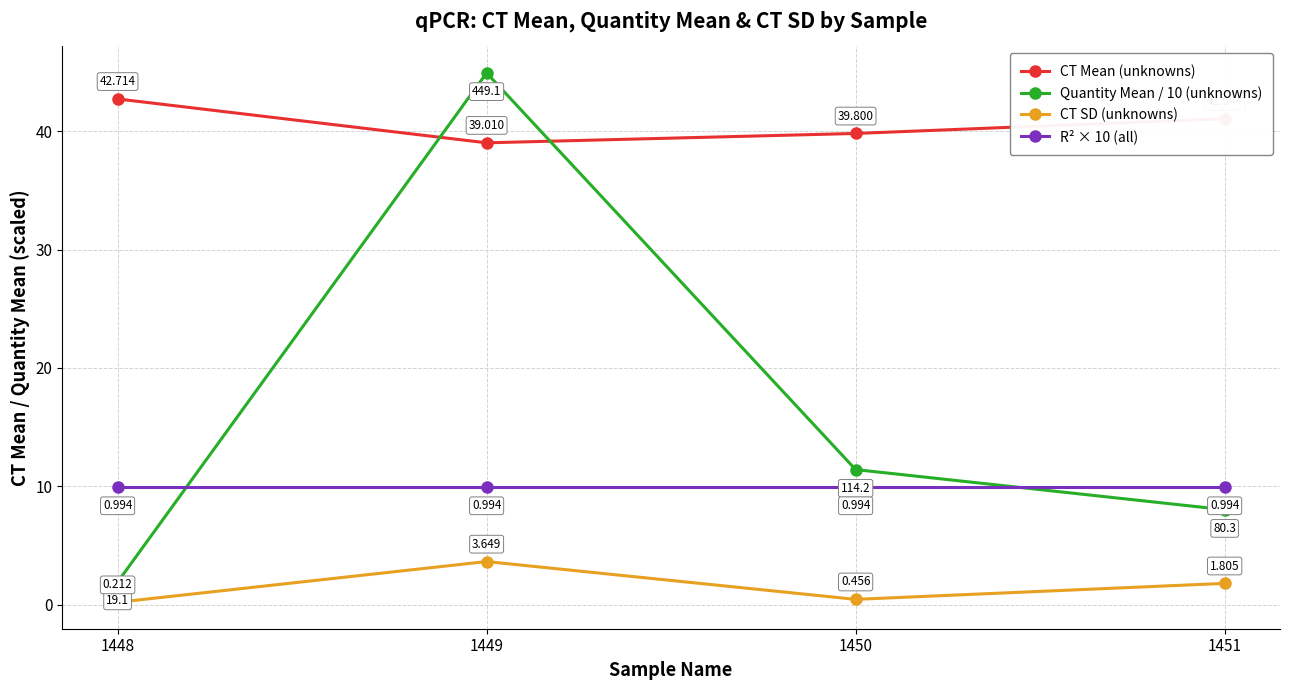

What is the difference between the CT Mean (unknowns) values at 1448 and 1451?

1.7